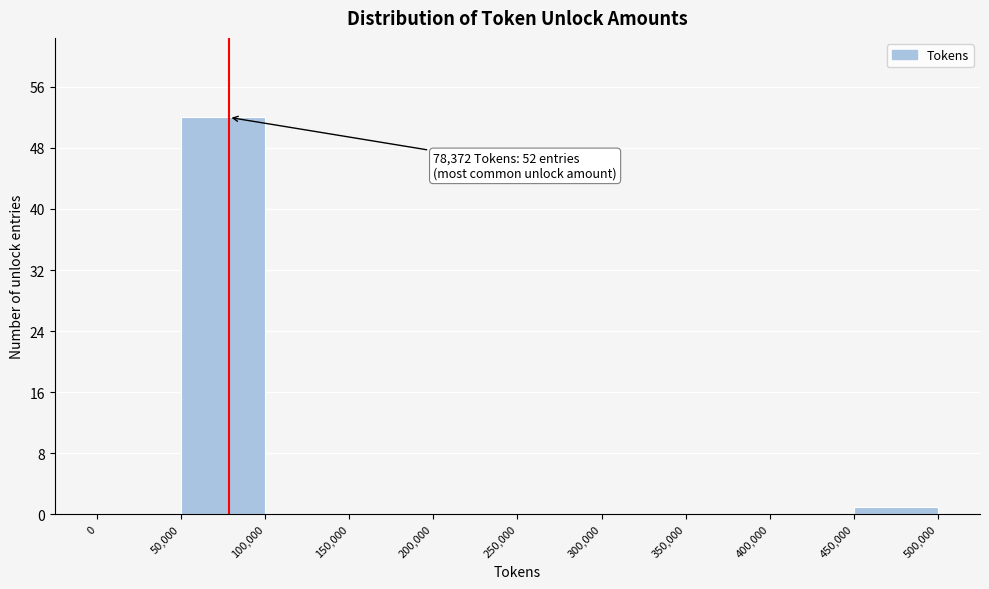

Which range on the x-axis has the tallest bar?

50,000 to 100,000